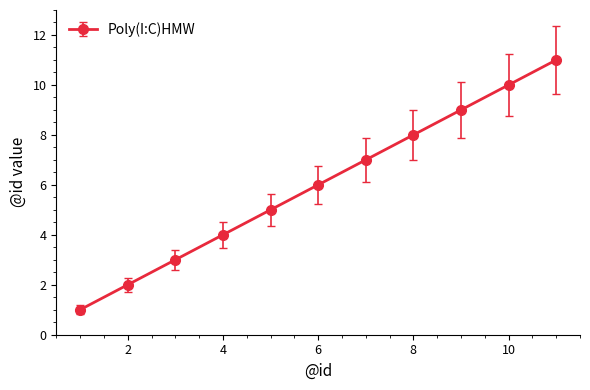

What is the average value?

6